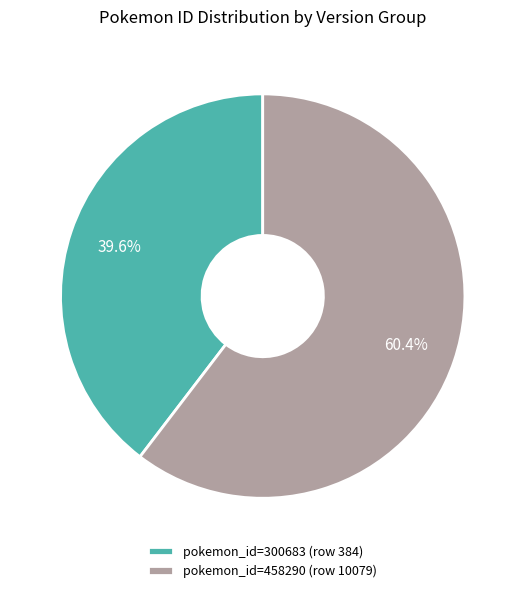

Combined, what portion of the pie is pokemon_id=458290 (row 10079) and pokemon_id=300683 (row 384)?

100.0%